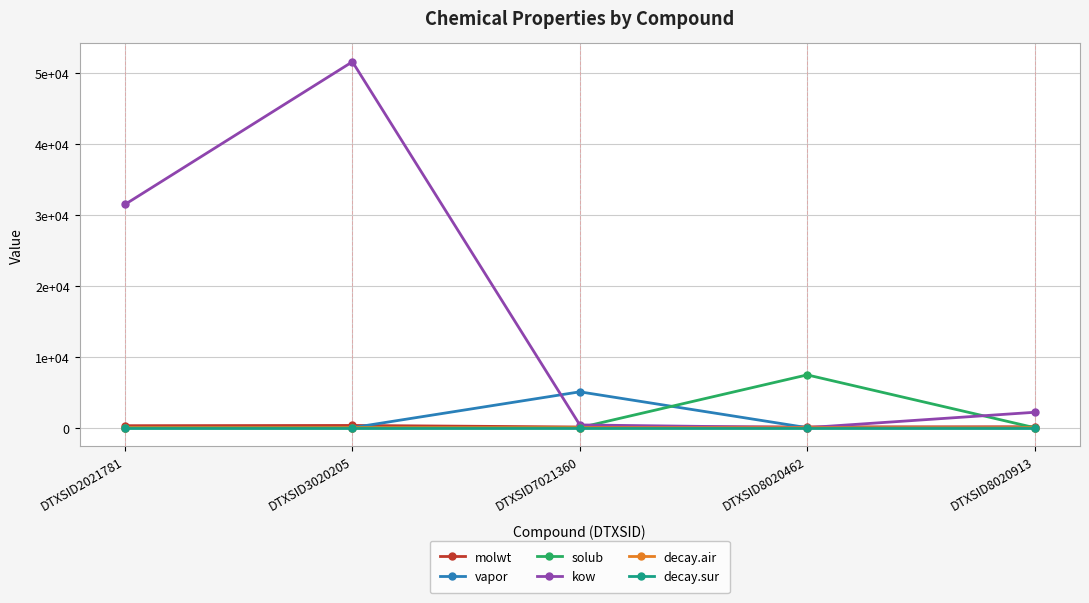

Which series has the largest total across all categories?

kow